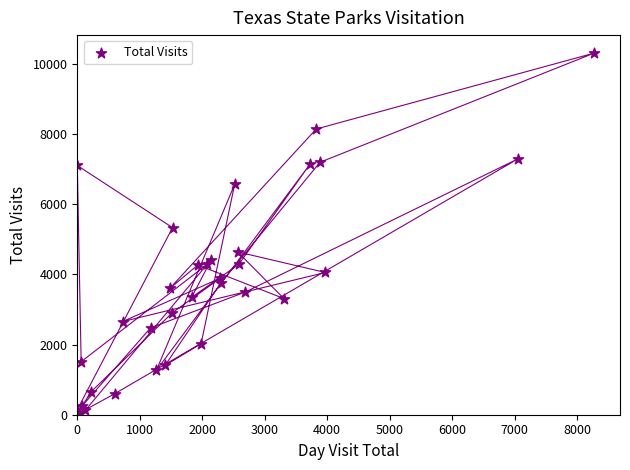

What Y value in the scatter plot is closest to 5180?

5335